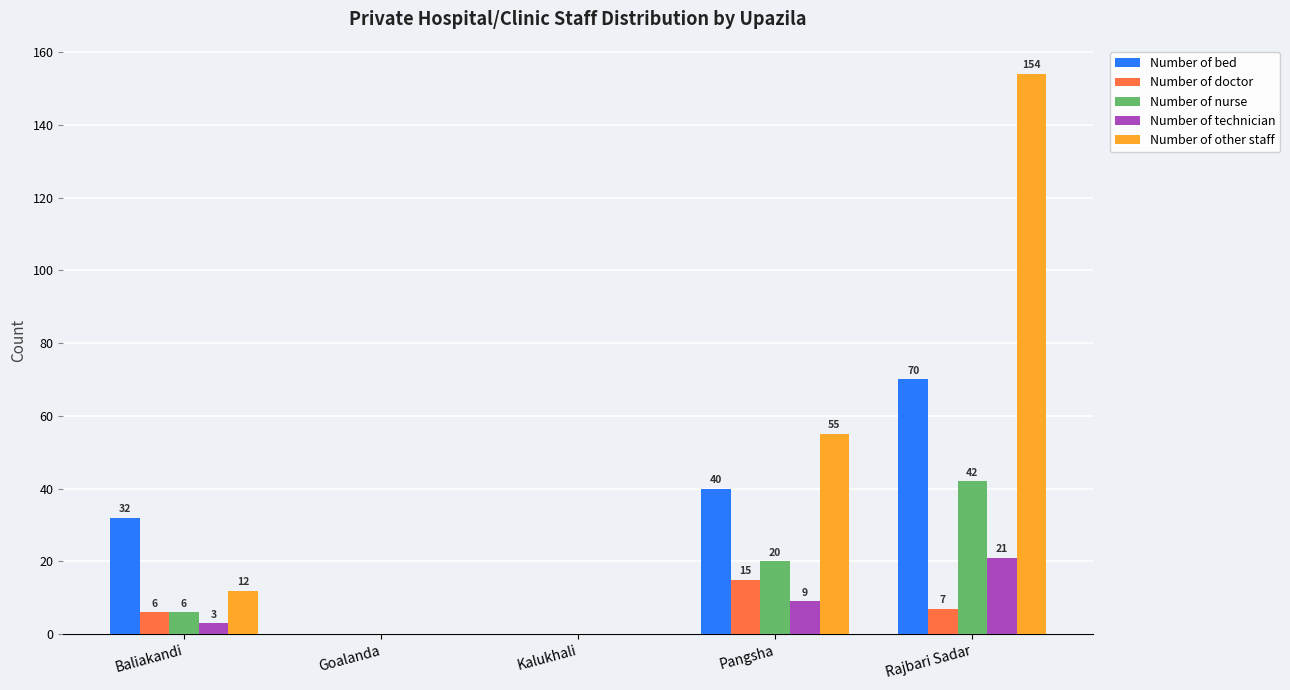

Which series changed the most between Kalukhali and Rajbari Sadar?

Number of other staff